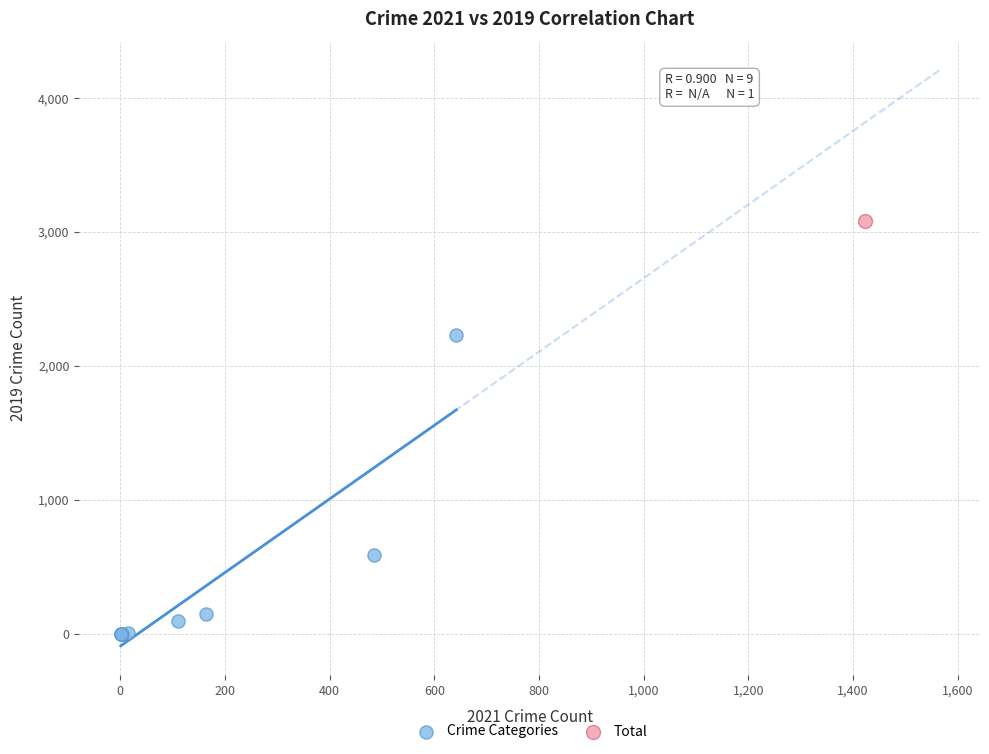

What are all the series names shown in the legend?

Crime Categories, Total